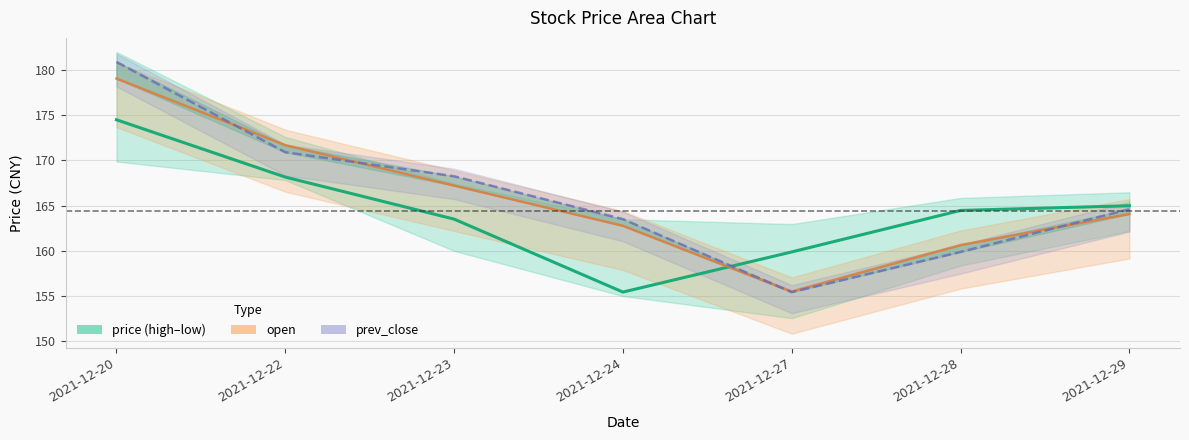

At which label is prev_close closest to 168?

2021-12-23